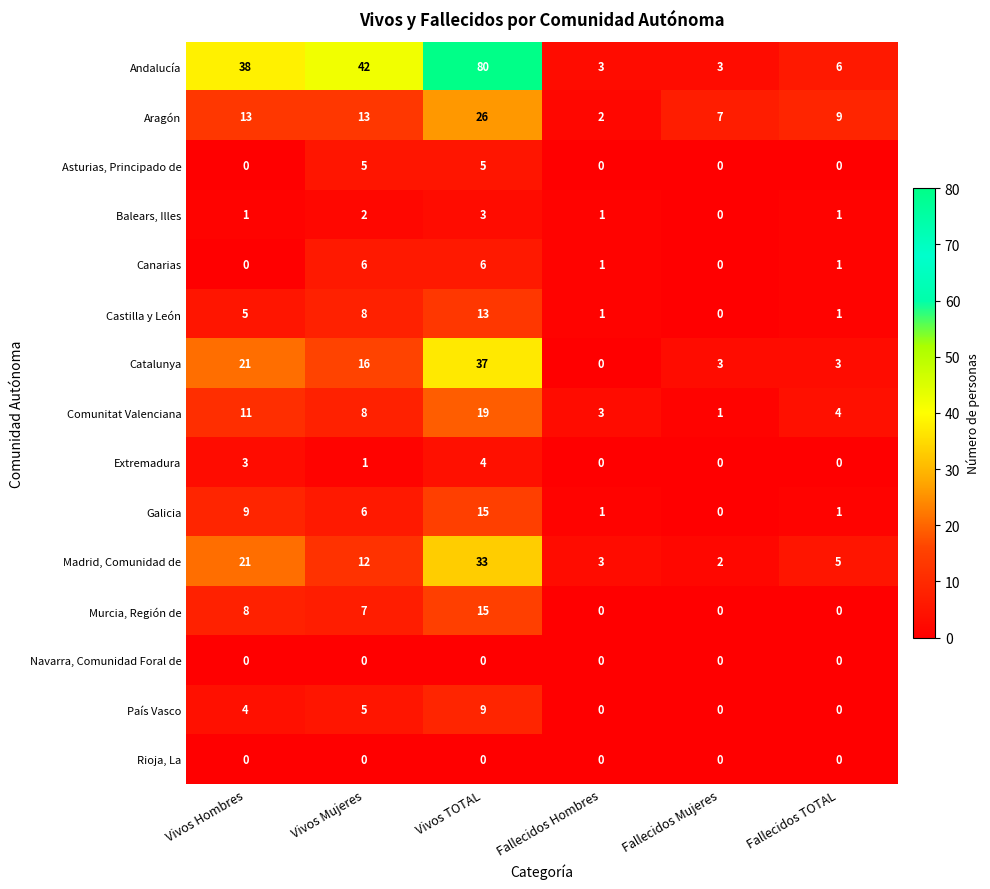

What is the sum of all Comunitat Valenciana values?

46